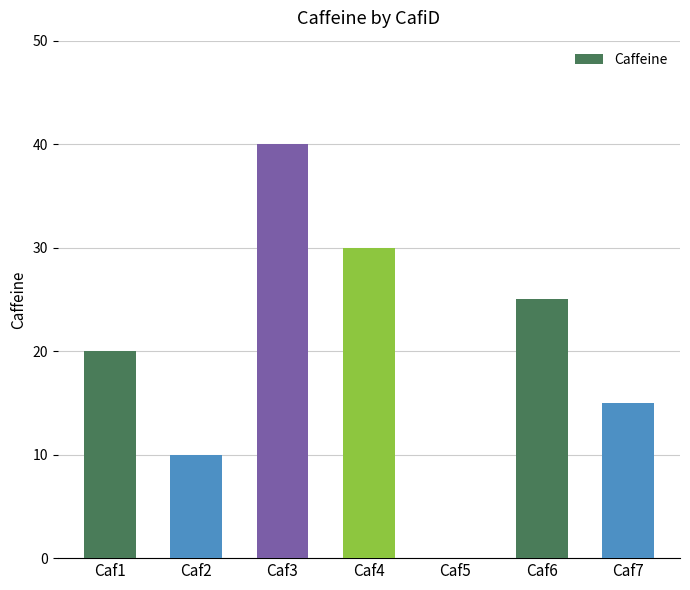

Are the bars horizontal?

No